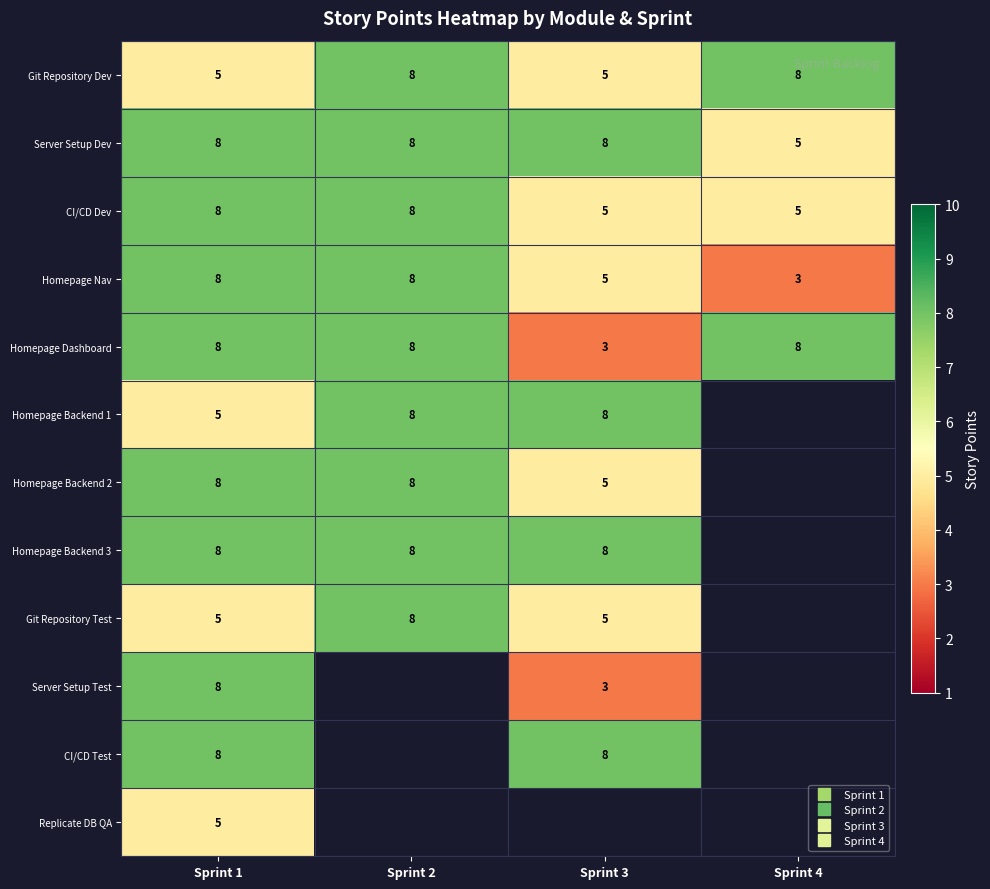

How many categories are shown in the chart?

4